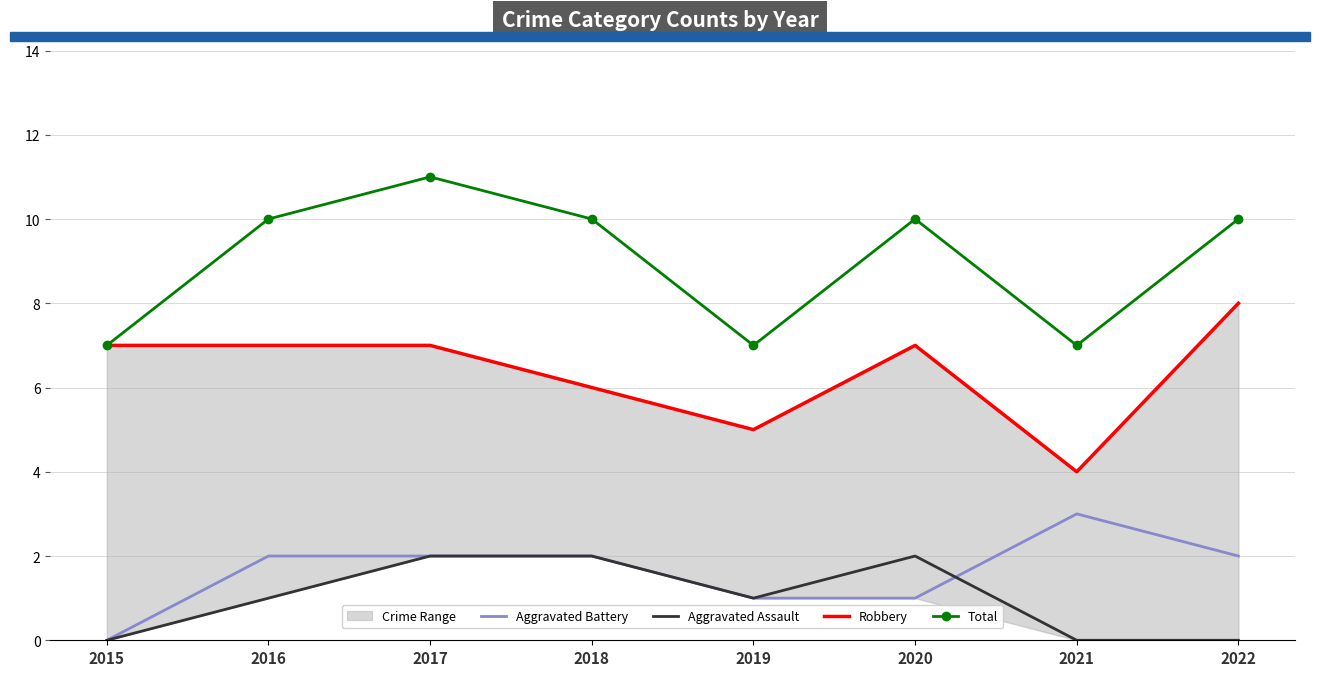

Is the value of Total at 2015 greater than the value of Aggravated Assault at 2021?

Yes